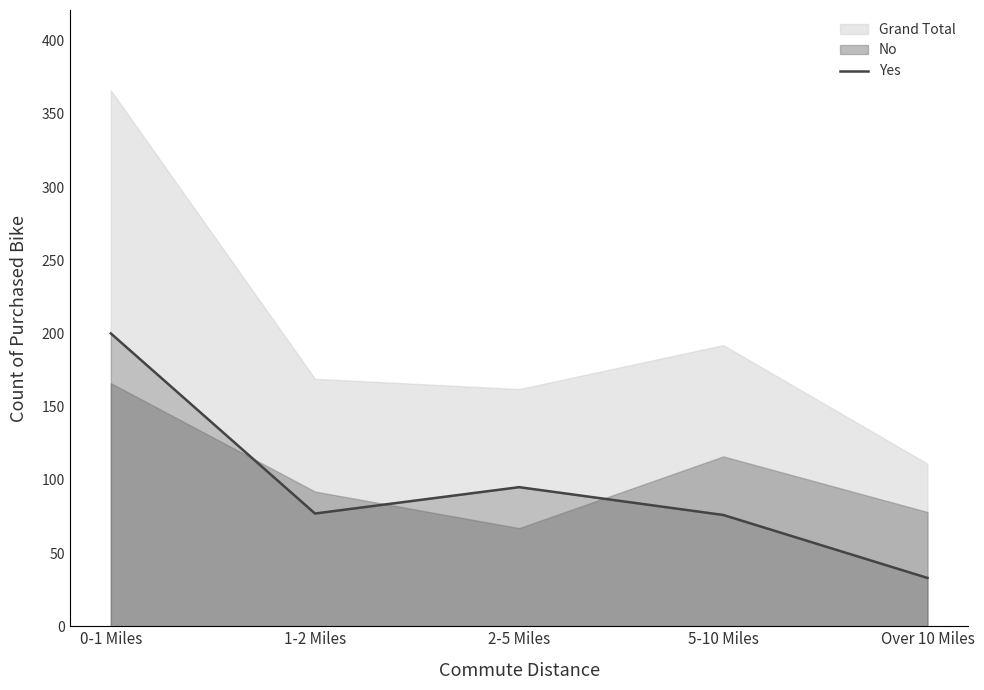

Reading right to left, transcribe all the data shown in this chart.

Over 10 Miles=33	5-10 Miles=76	2-5 Miles=95	1-2 Miles=77	0-1 Miles=200